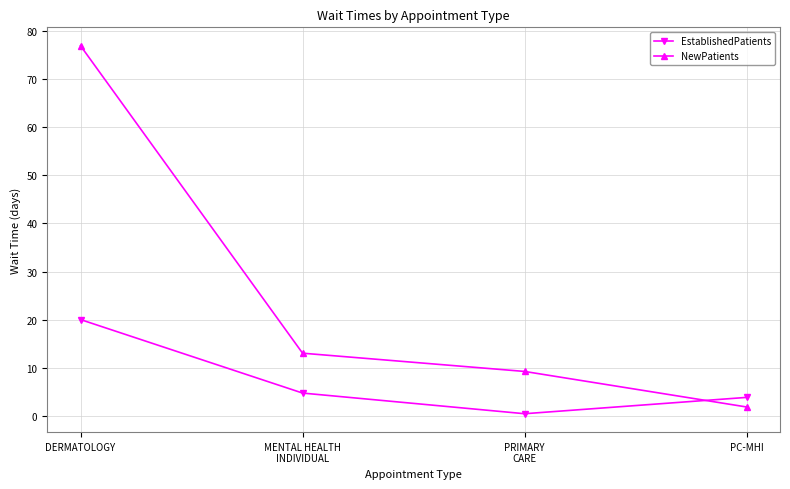

What is the difference between the highest and lowest values at DERMATOLOGY?

57.0